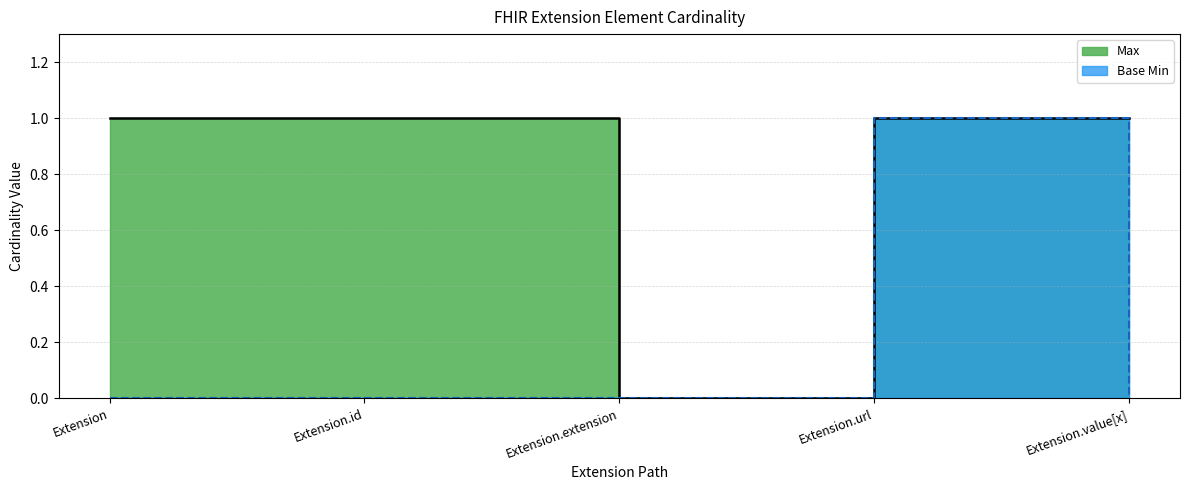

True or false: Base Min and Max cross at least once.

False